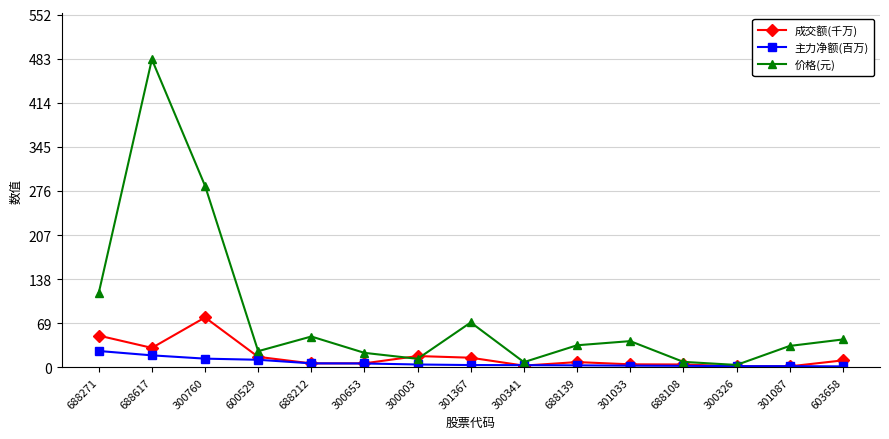

At how many categories does at least one series exceed 443?

1